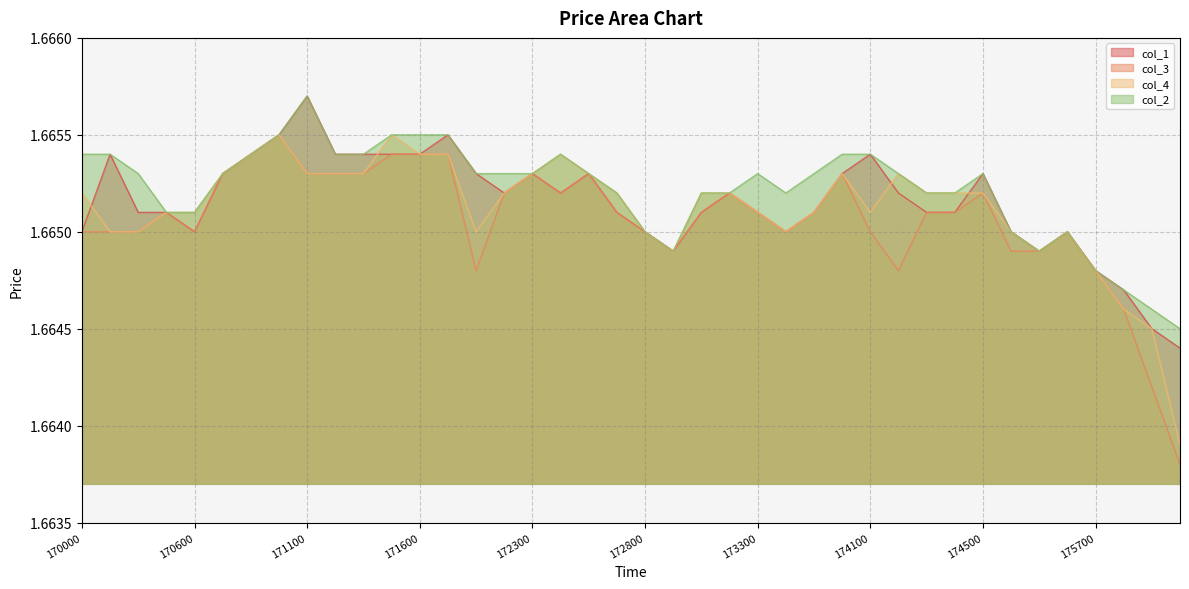

True or false: col_3 and col_2 intersect in this chart.

False